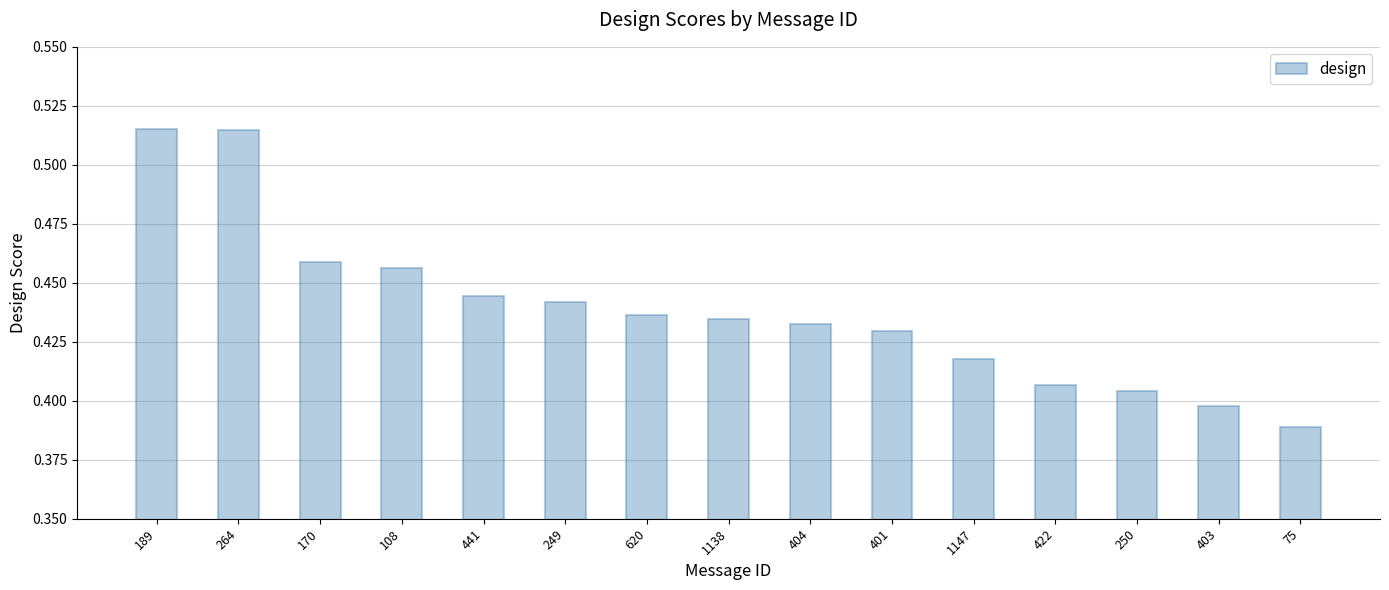

At which label is the value closest to 0?

75